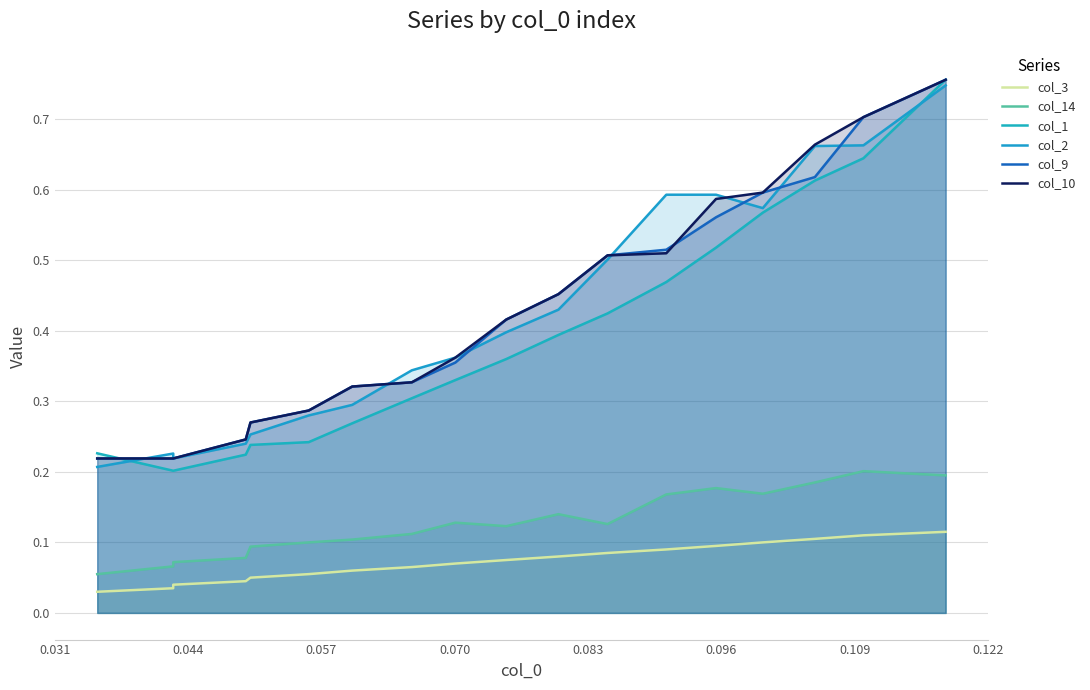

How many lines are shown in the chart?

6